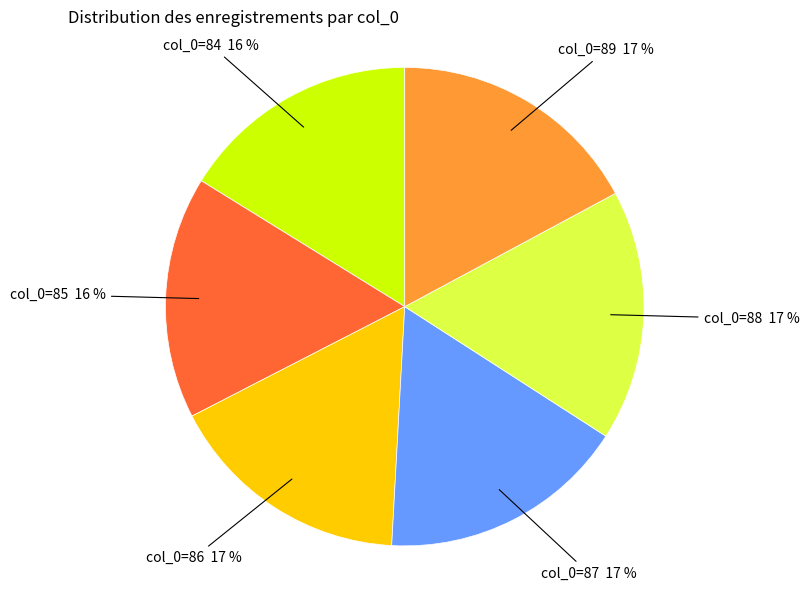

Is there any slice that represents more than half of the pie?

No